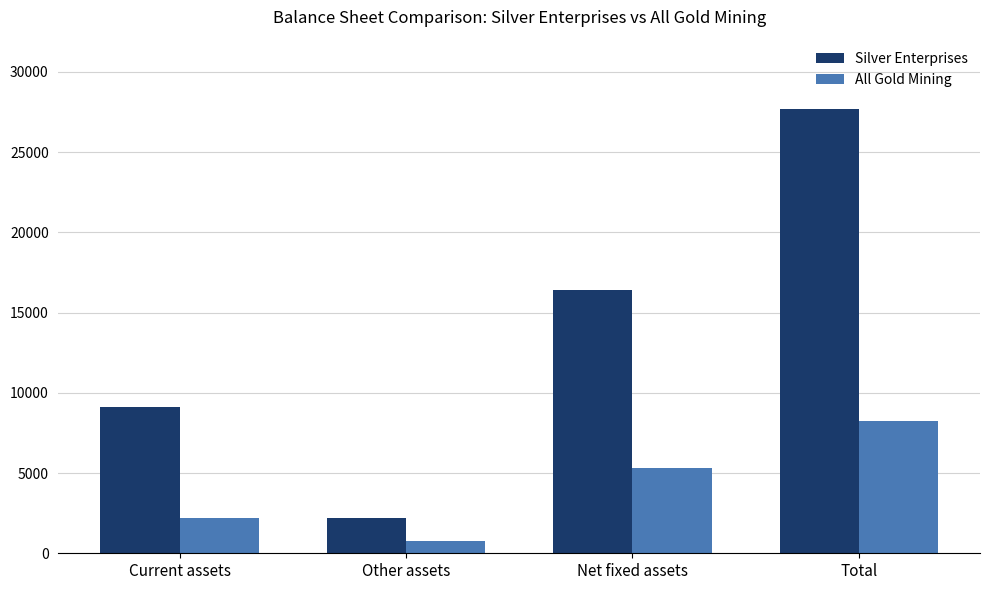

The value of All Gold Mining at Net fixed assets is 5300. True or false?

True